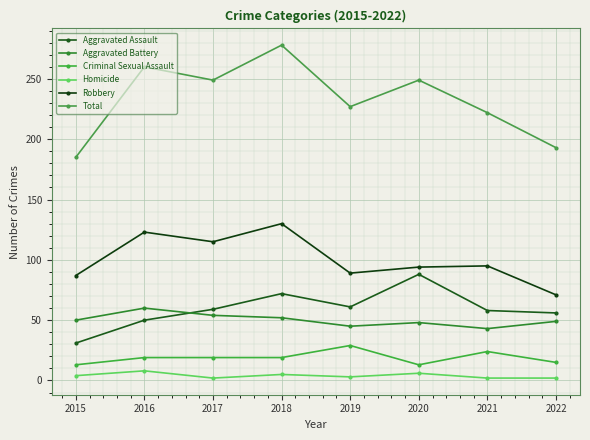

True or false: Total and Criminal Sexual Assault intersect in this chart.

False